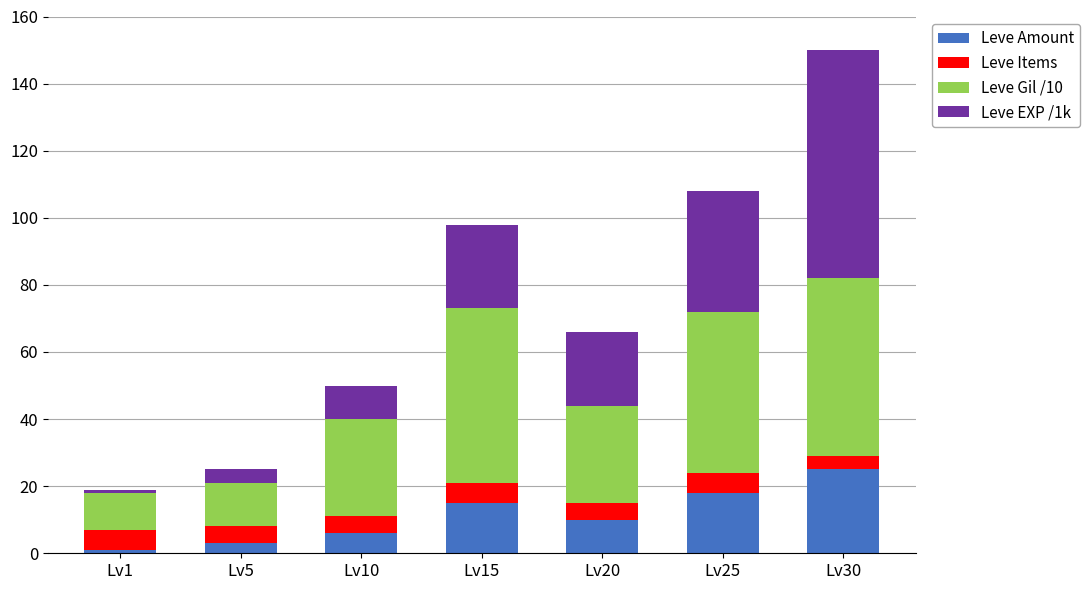

What is the difference between the maximum and second lowest values in the Leve Amount series?

22